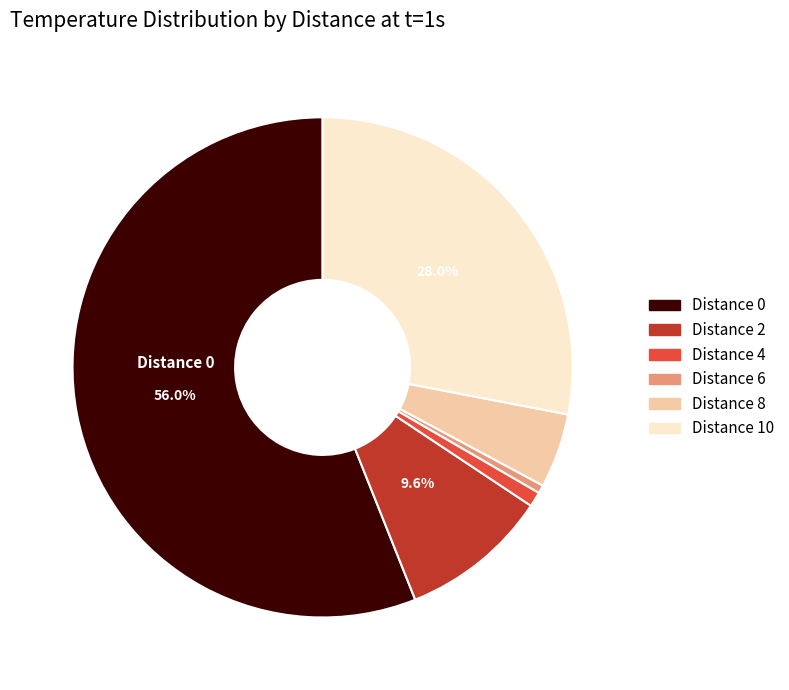

To the nearest percent, what is the difference between the largest and smallest slice percentages?

56%